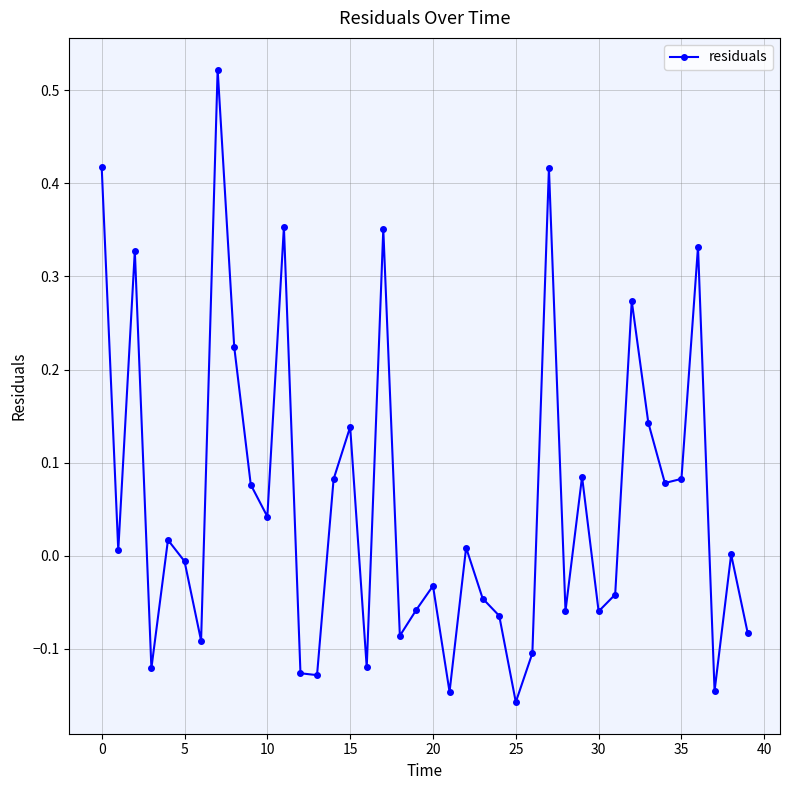

What is the difference between the maximum and minimum values?

0.7